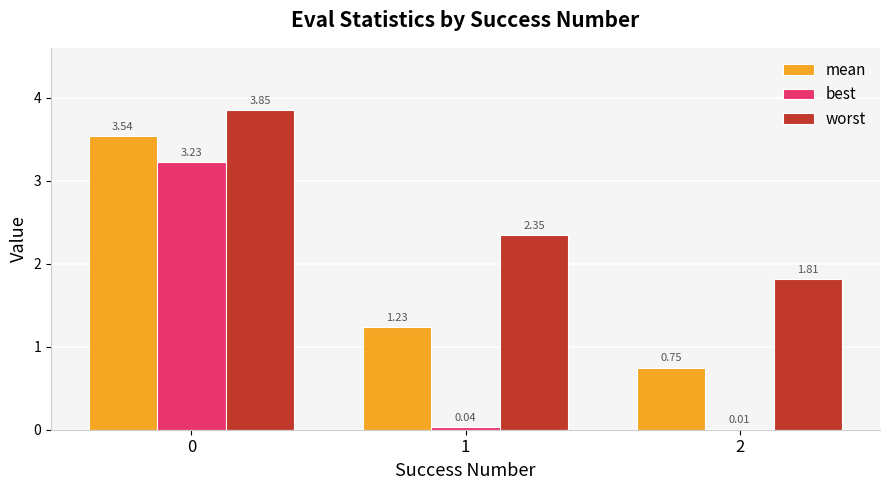

What is the average value of the best series?

1.1